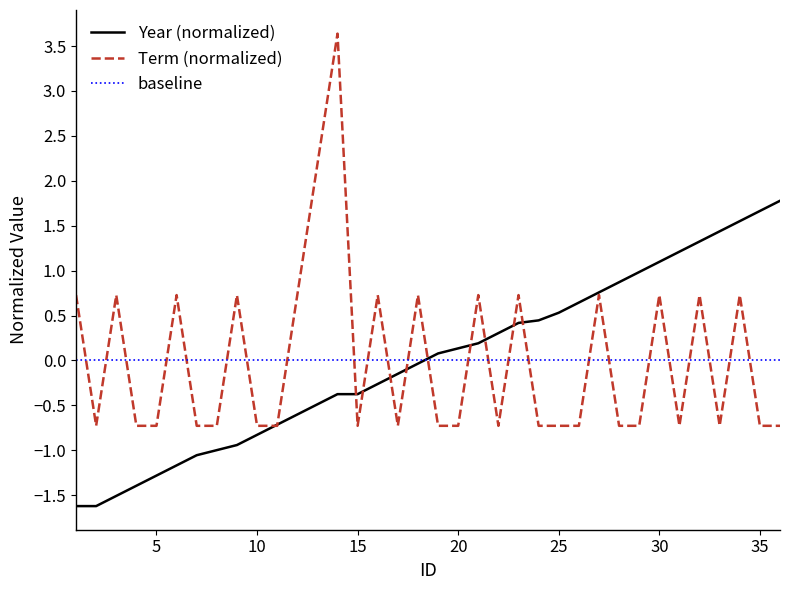

What is the minimum value for Term (normalized)?

-0.7